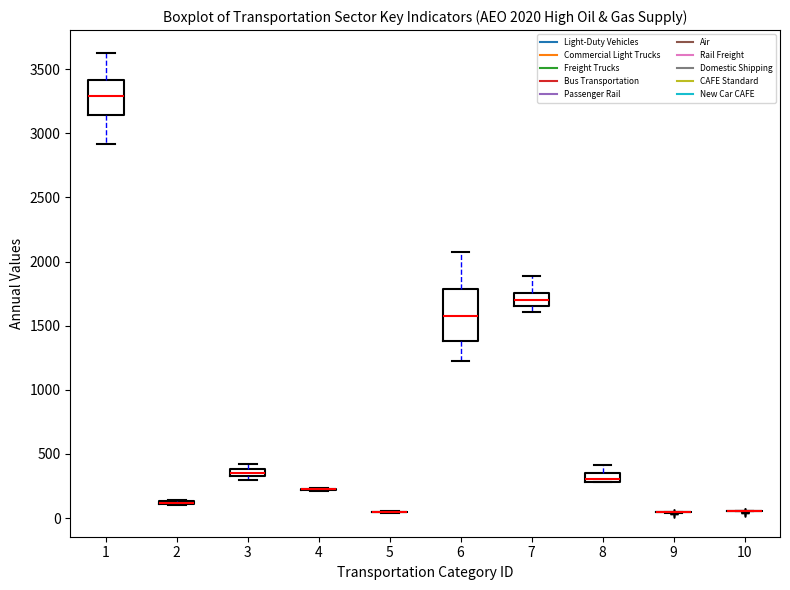

Which box is the tallest, from its lower edge to its upper edge?

6